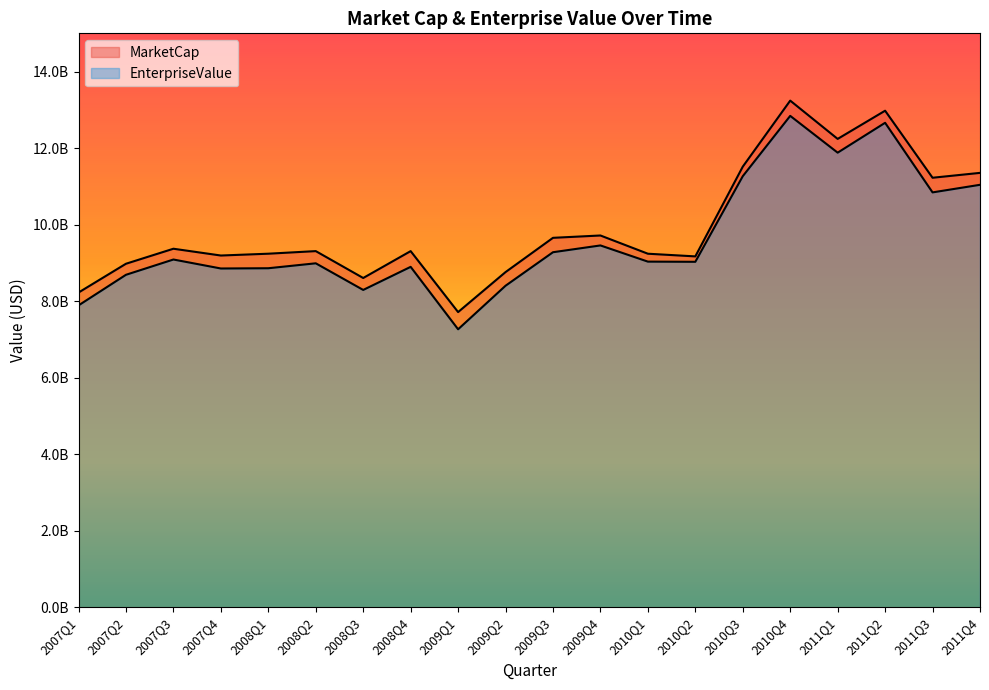

List the series in order of their overall mean, lowest first.

EnterpriseValue, MarketCap